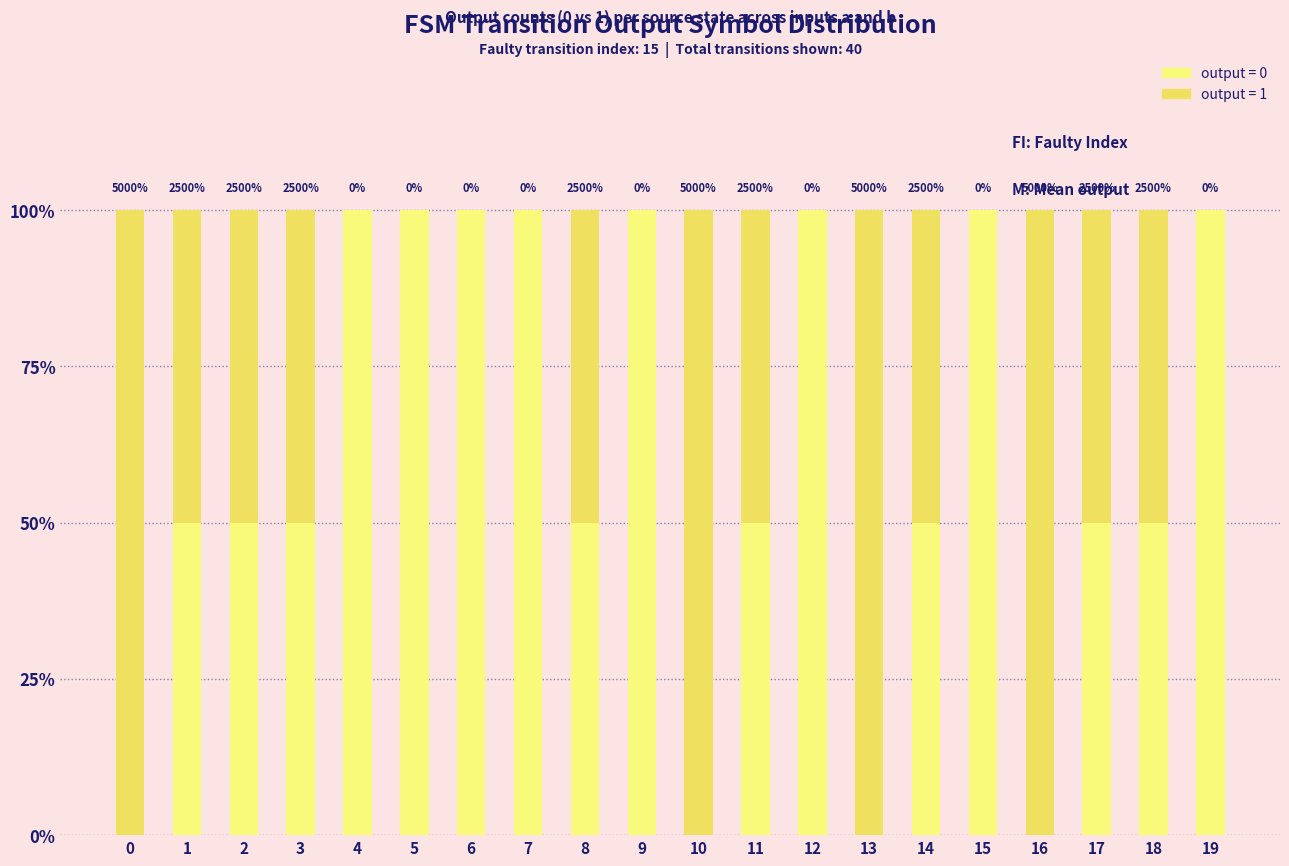

Are the bars horizontal?

No